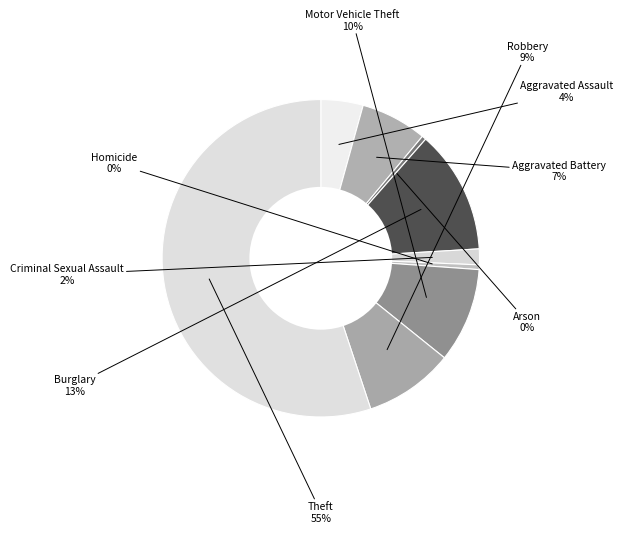

To the nearest percent, what is the difference between the largest and smallest slice percentages?

55%